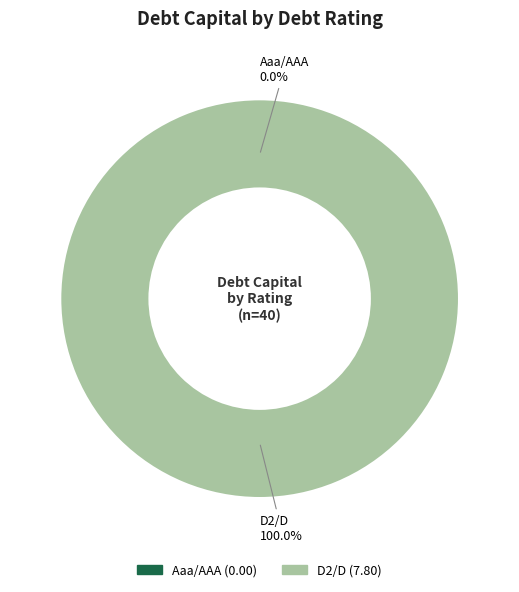

True or false: D2/D accounts for 1% of the total.

False